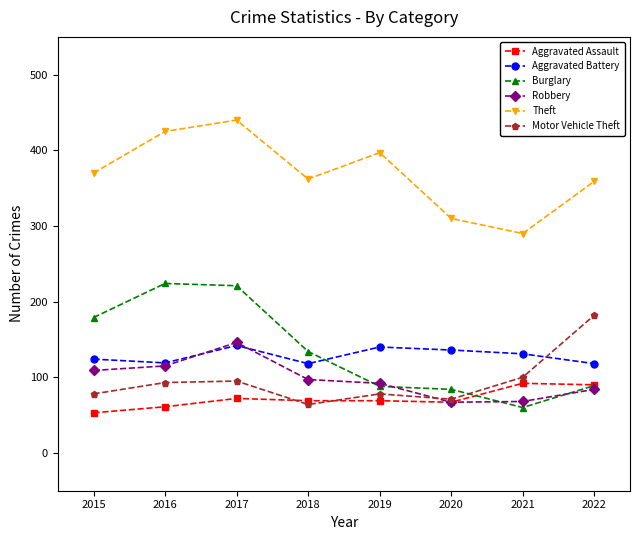

Does the chart have visible grid lines?

No